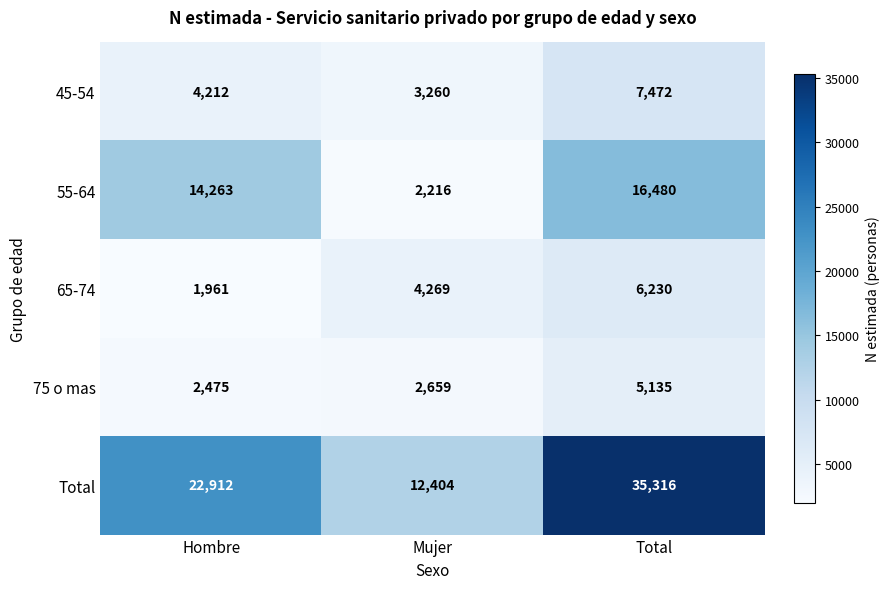

Reading right to left, list all the values displayed in this chart.

45-54: 7472	3260	4212
55-64: 16480	2216	14263
65-74: 6230	4269	1961
75 o mas: 5135	2659	2475
Total: 35316	12404	22912